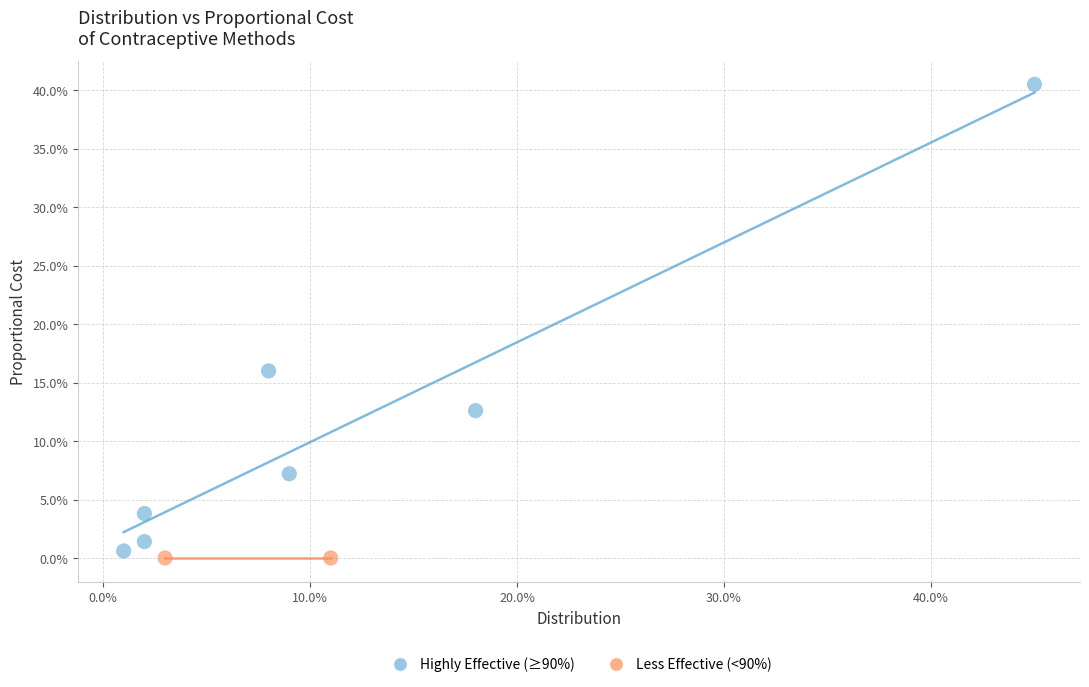

Which series reaches the maximum Y coordinate?

Highly Effective (≥90%)